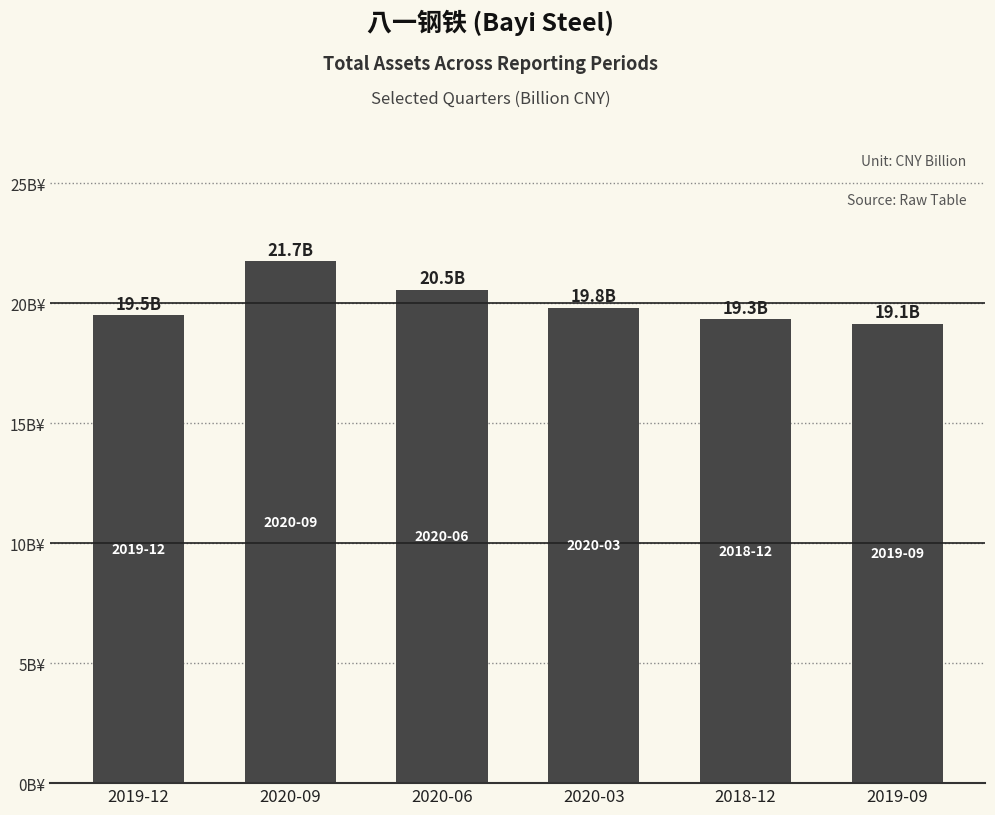

What is the difference between the values at 2019-09 and 2020-03?

0.7